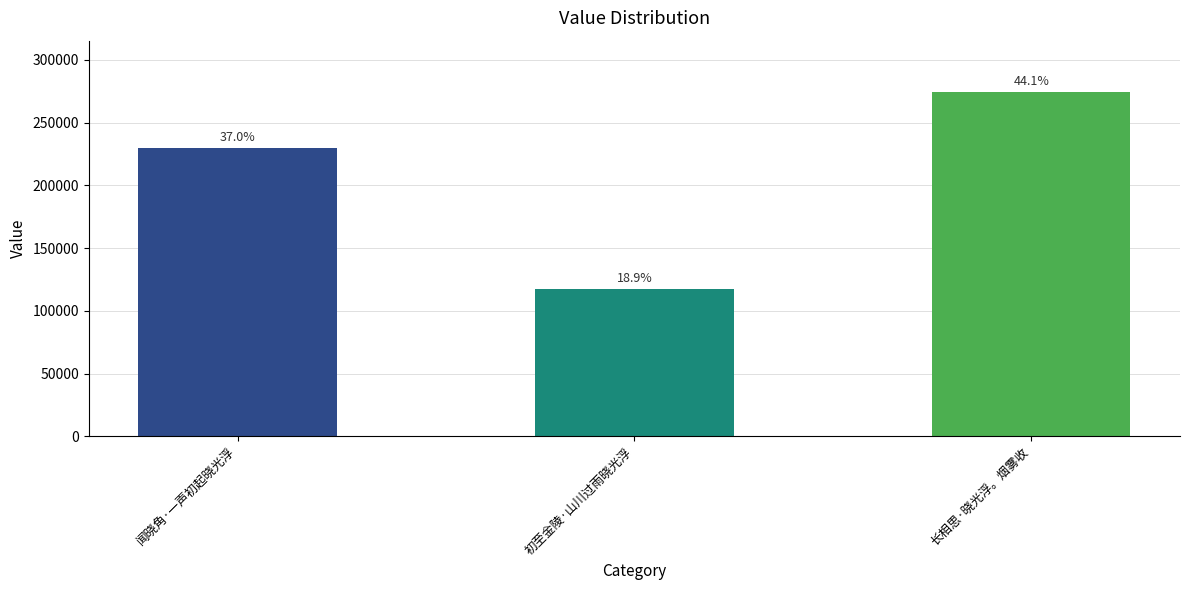

How many bars are there in total?

3